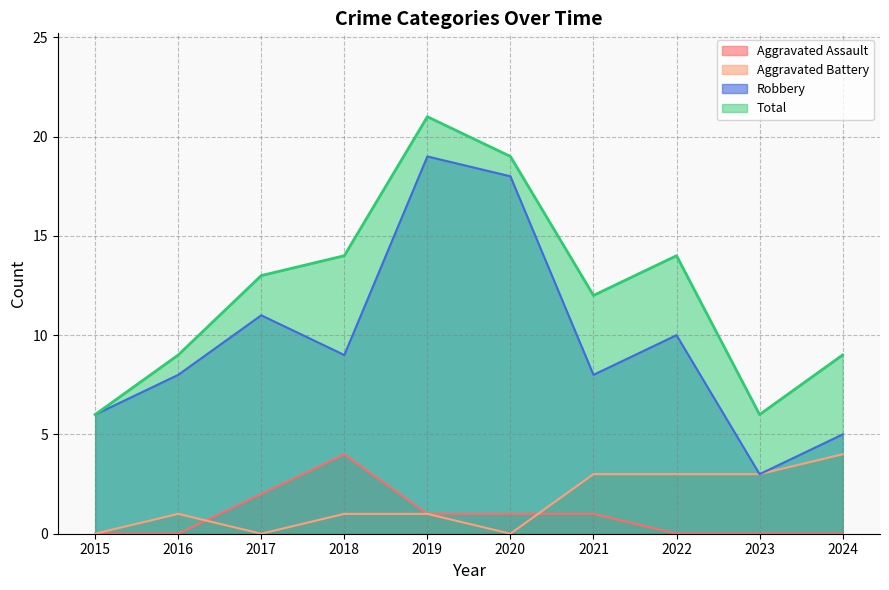

True or false: Robbery and Aggravated Assault cross at least once.

False